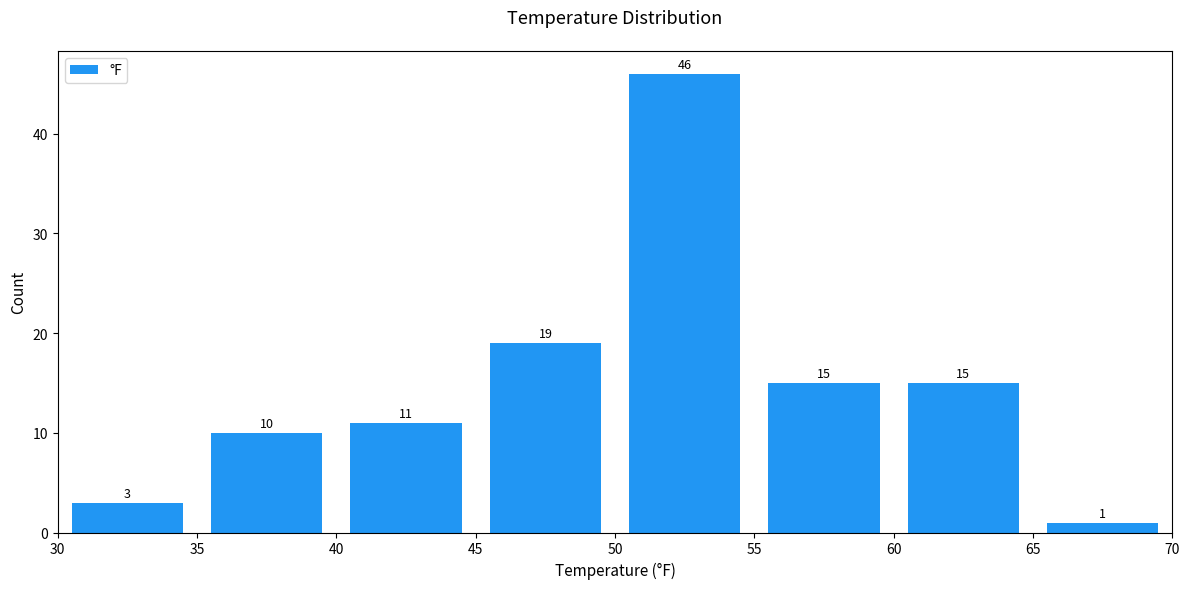

What is the height of the bar covering 40 to 45 on the x-axis?

11